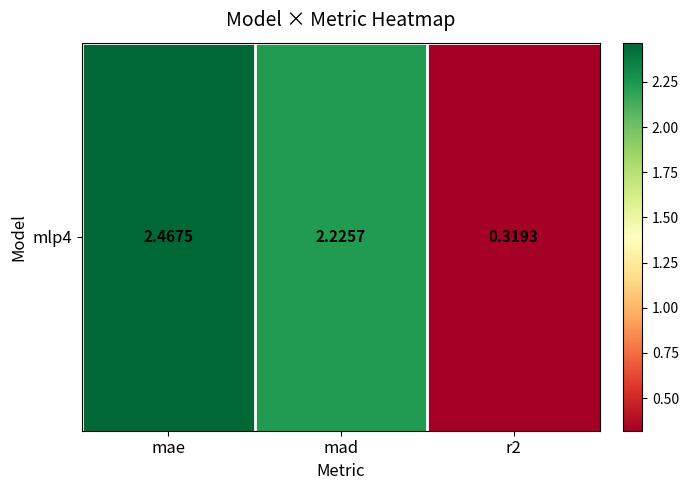

What is the smallest value displayed?

0.3